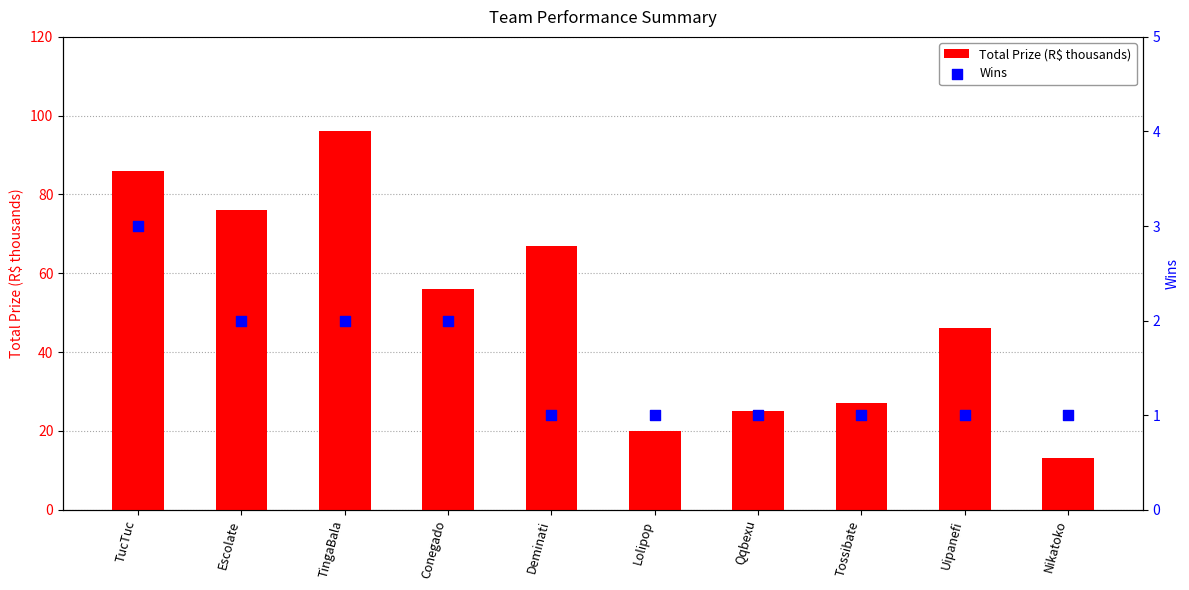

At how many categories does at least one series exceed 48?

5